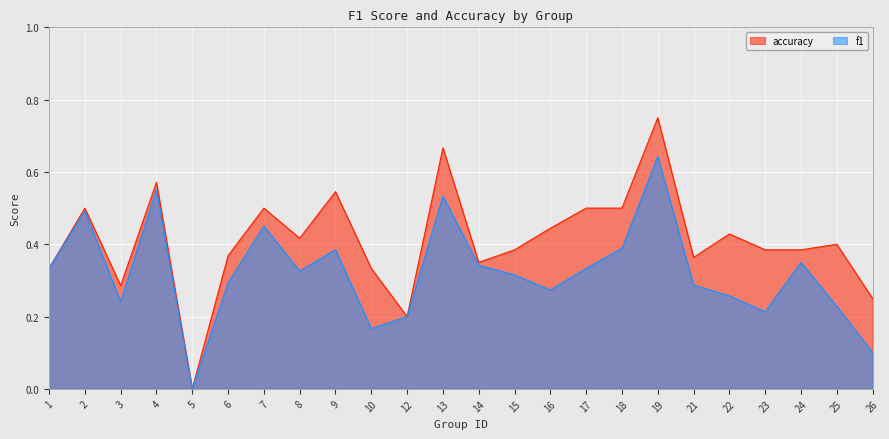

Reading right to left, list all the values displayed in this chart.

f1: 0.1	0.2	0.3	0.2	0.3	0.3	0.6	0.4	0.3	0.3	0.3	0.3	0.5	0.2	0.2	0.4	0.3	0.5	0.3	0.0	0.6	0.2	0.5	0.3
accuracy: 0.2	0.4	0.4	0.4	0.4	0.4	0.8	0.5	0.5	0.4	0.4	0.3	0.7	0.2	0.3	0.5	0.4	0.5	0.4	0.0	0.6	0.3	0.5	0.3